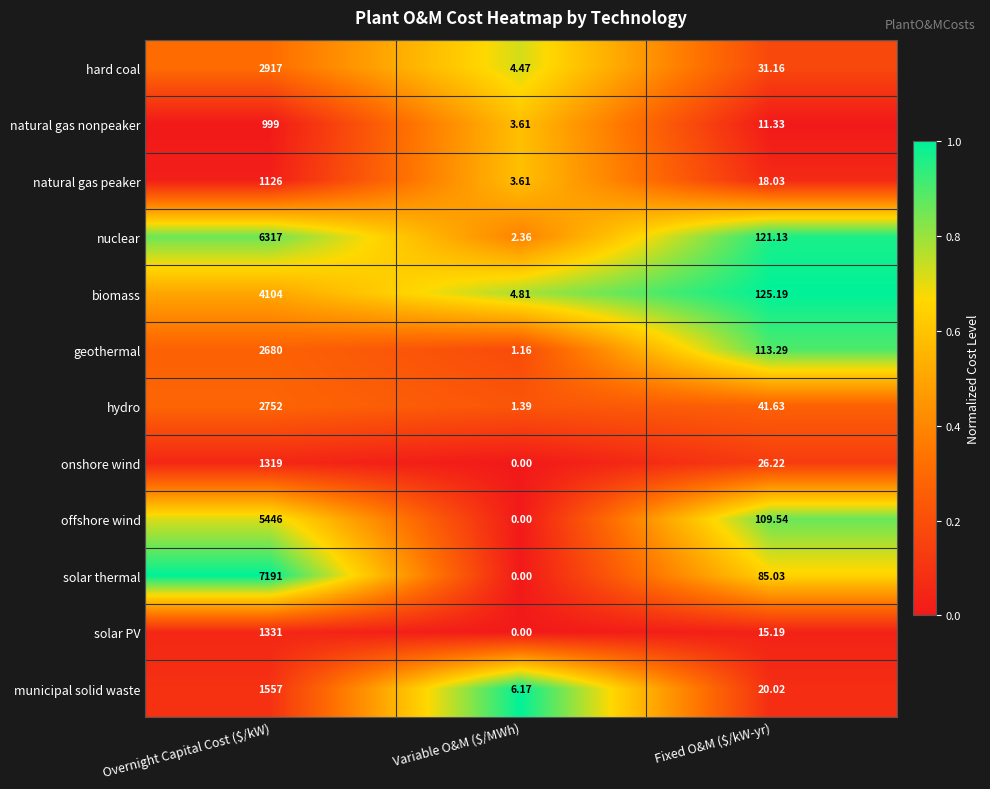

At which category is the sum across all series the highest?

Overnight Capital Cost ($/kW)